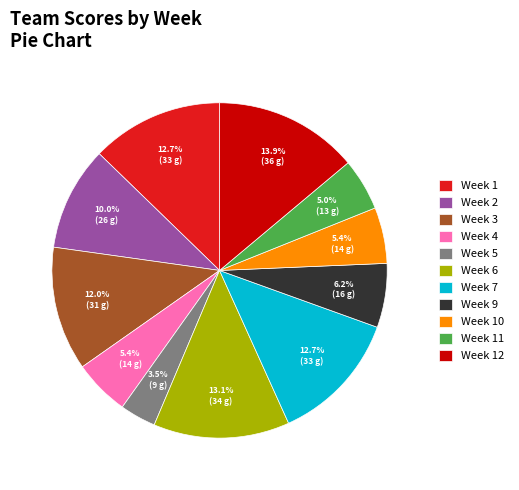

Approximately how many times larger is the value at Week 5 compared to Week 7?

0.3